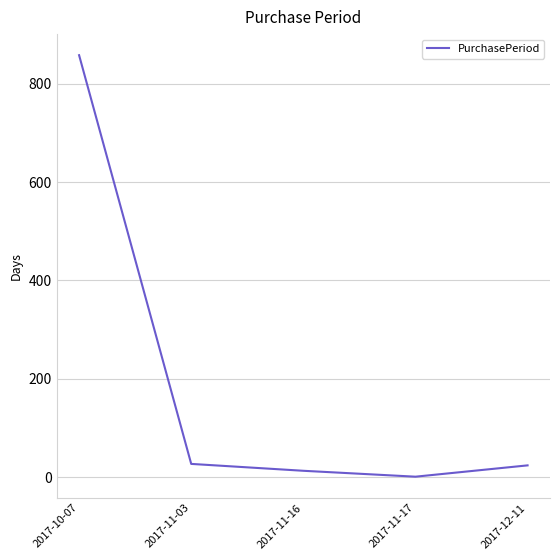

The chart shows a value of 27 at 2017-11-03. True or false?

True